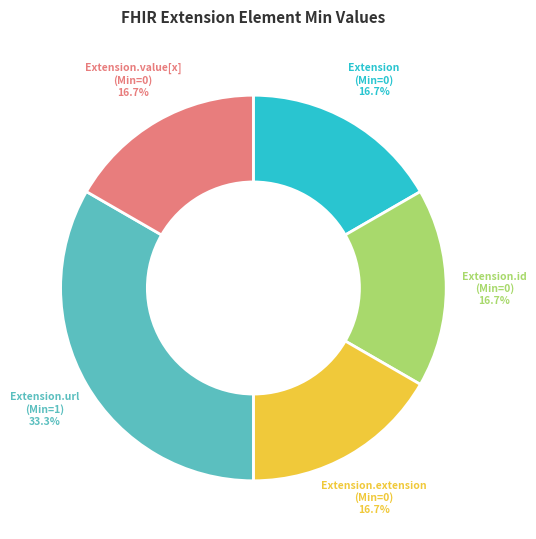

To the nearest percent, what is the difference between the largest and smallest slice percentages?

17%